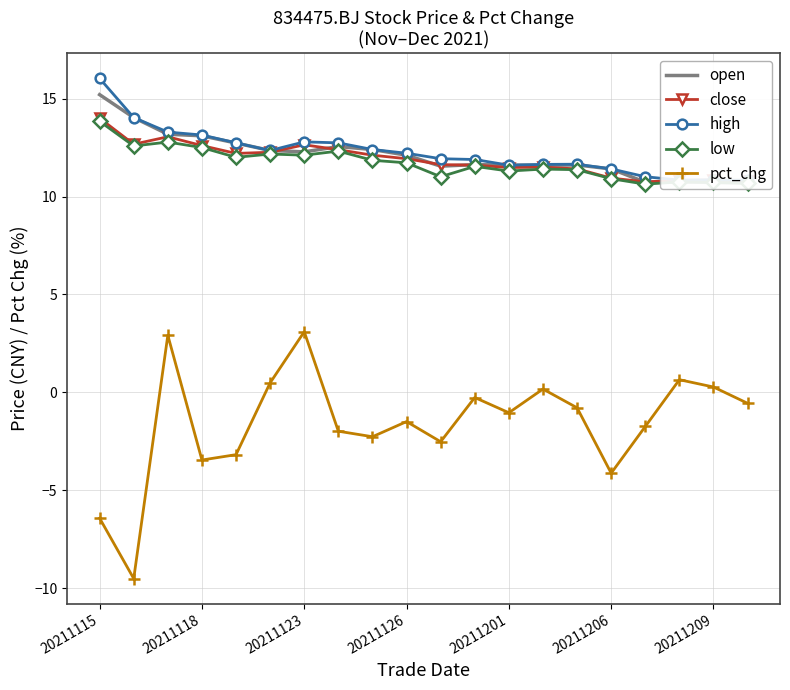

How many lines are shown in the chart?

5